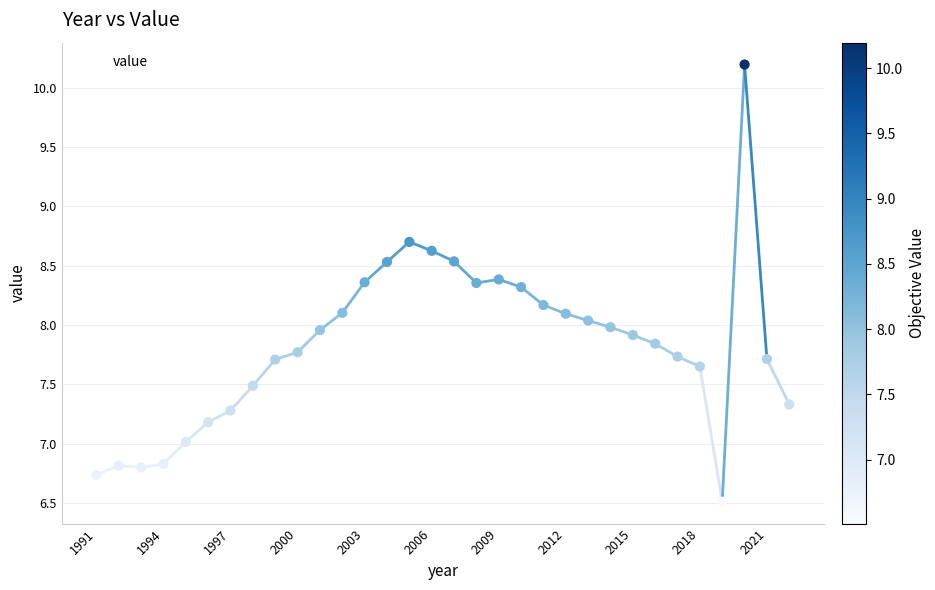

What is the maximum value shown in the chart?

10.2